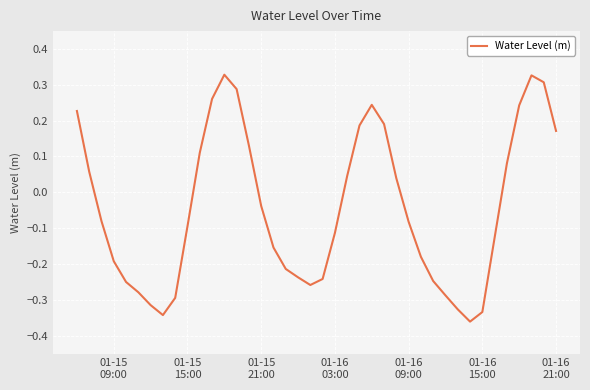

What is the difference between the maximum and minimum values?

0.7